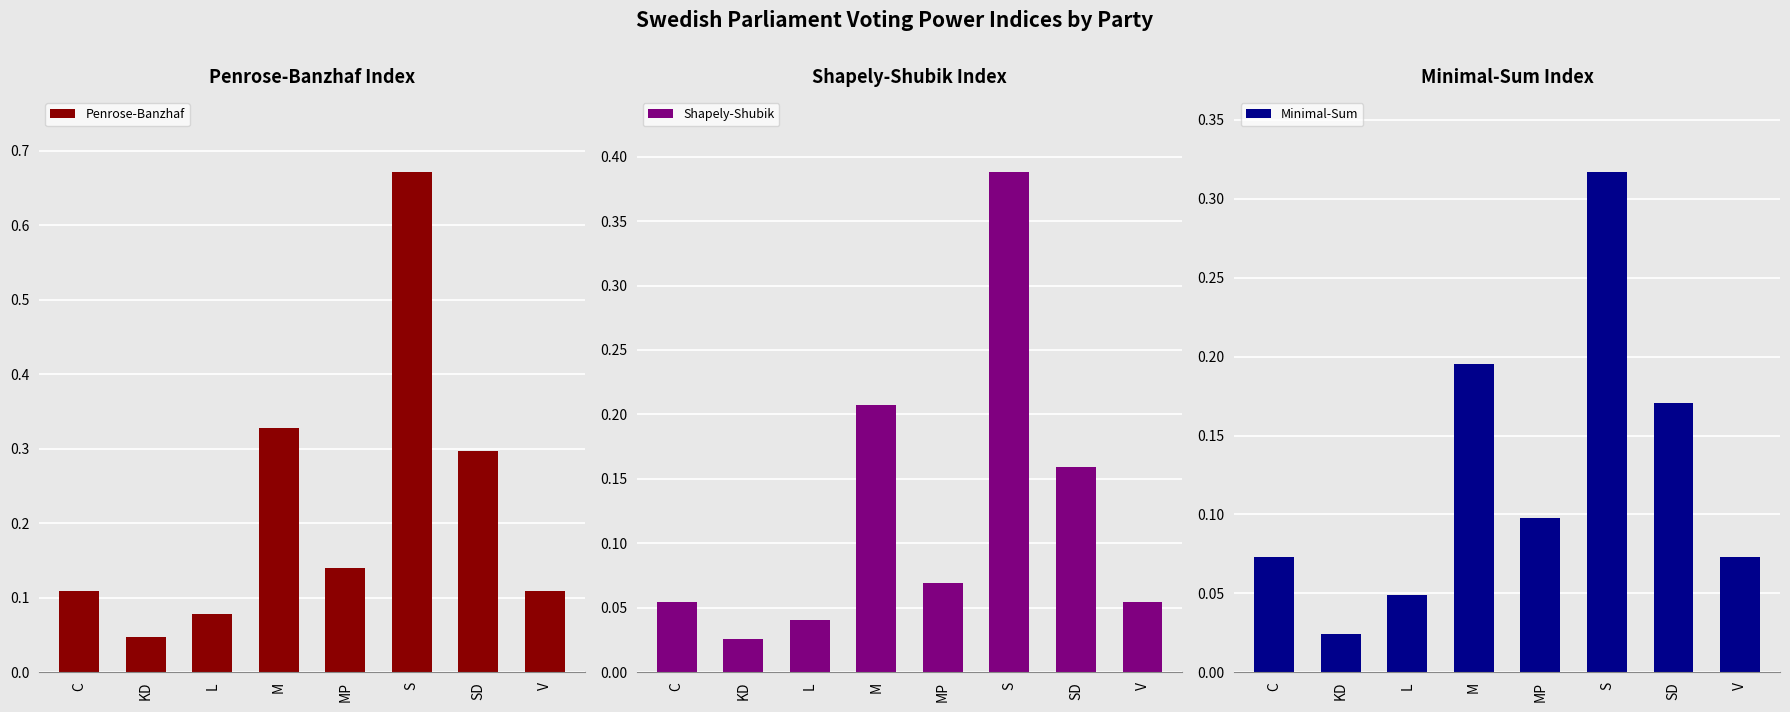

Which category has the highest value in the Penrose-Banzhaf series?

S